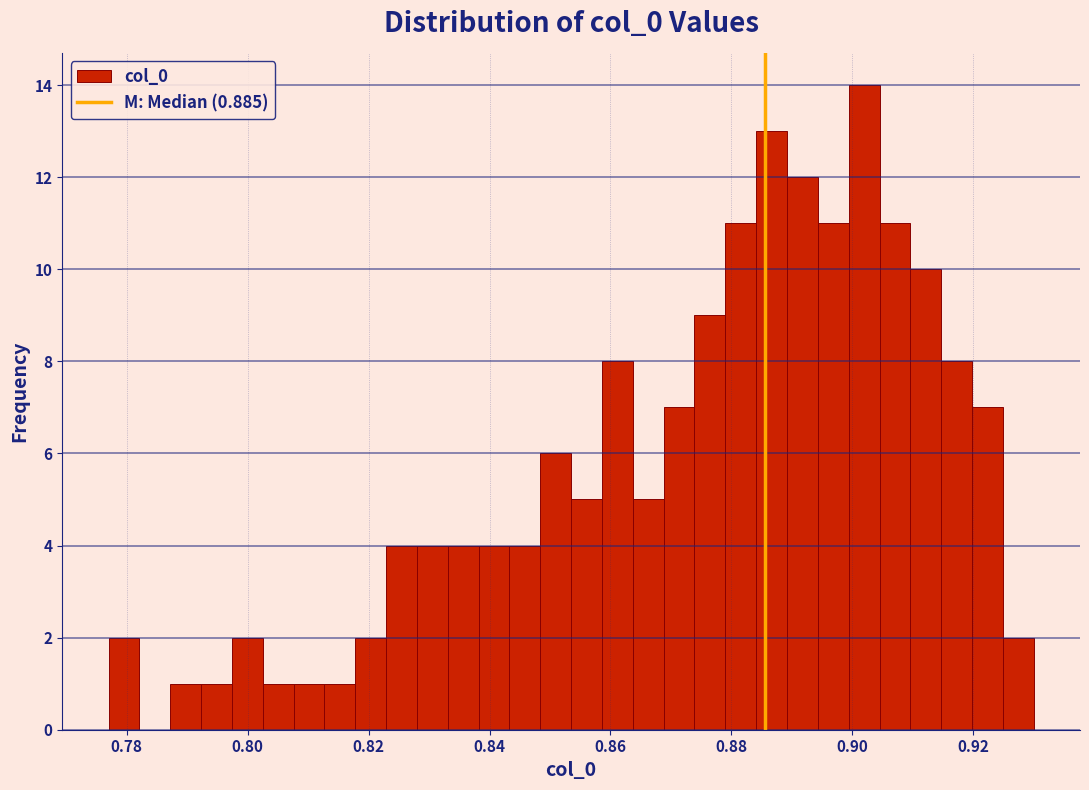

Around what value on the x-axis is the tallest bar? Give the approximate position of its centre, as read against the axis.

0.902